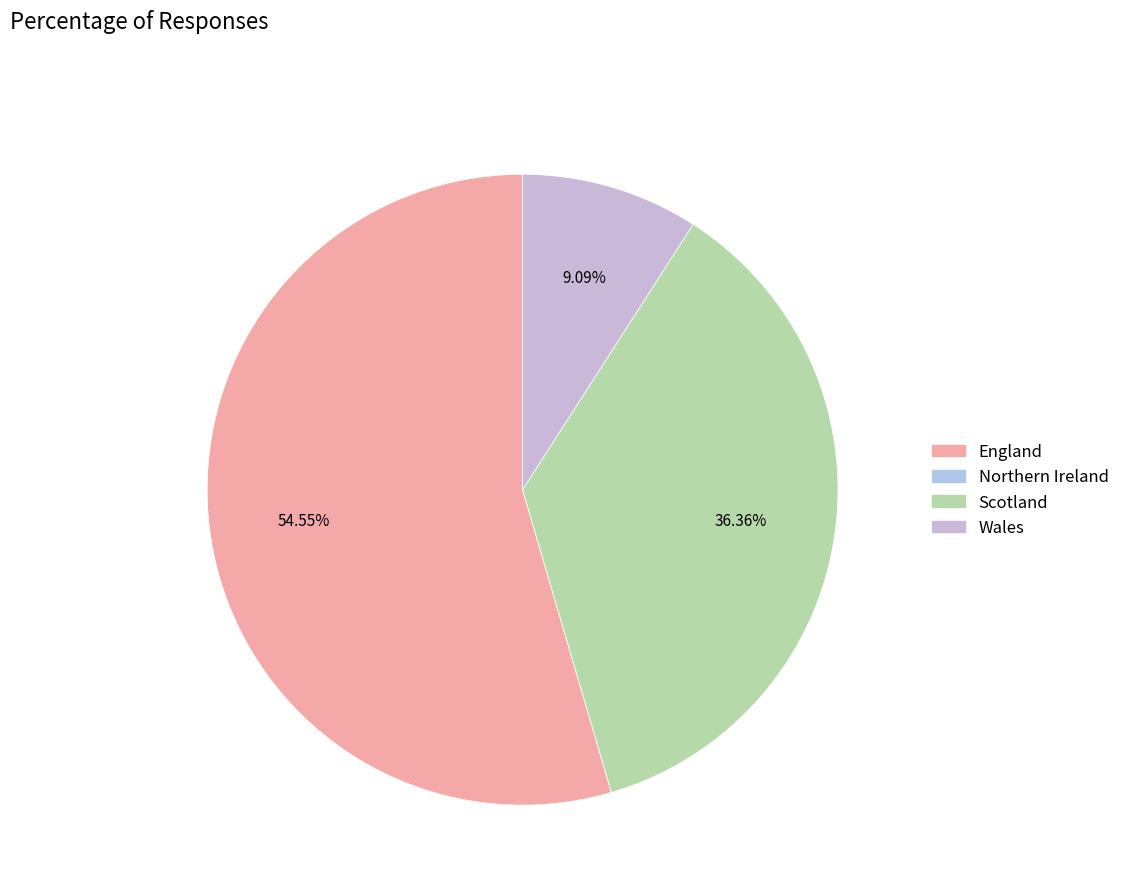

Which has a higher value, Scotland or Wales?

Scotland